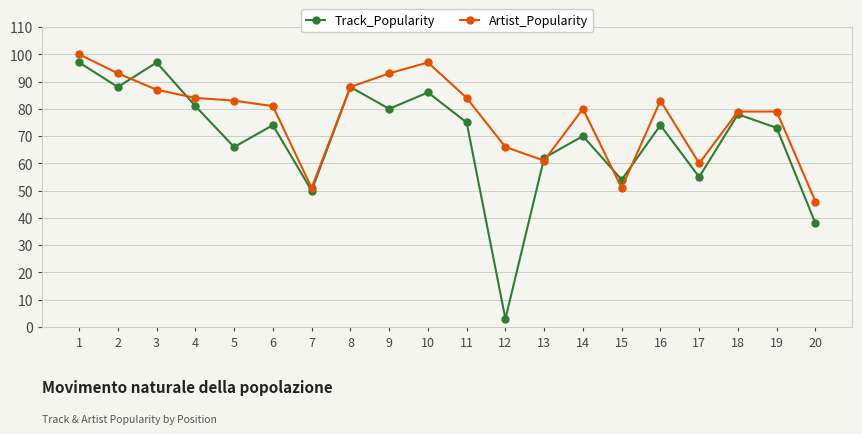

What is the difference between the maximum and minimum values in the Track_Popularity series?

94